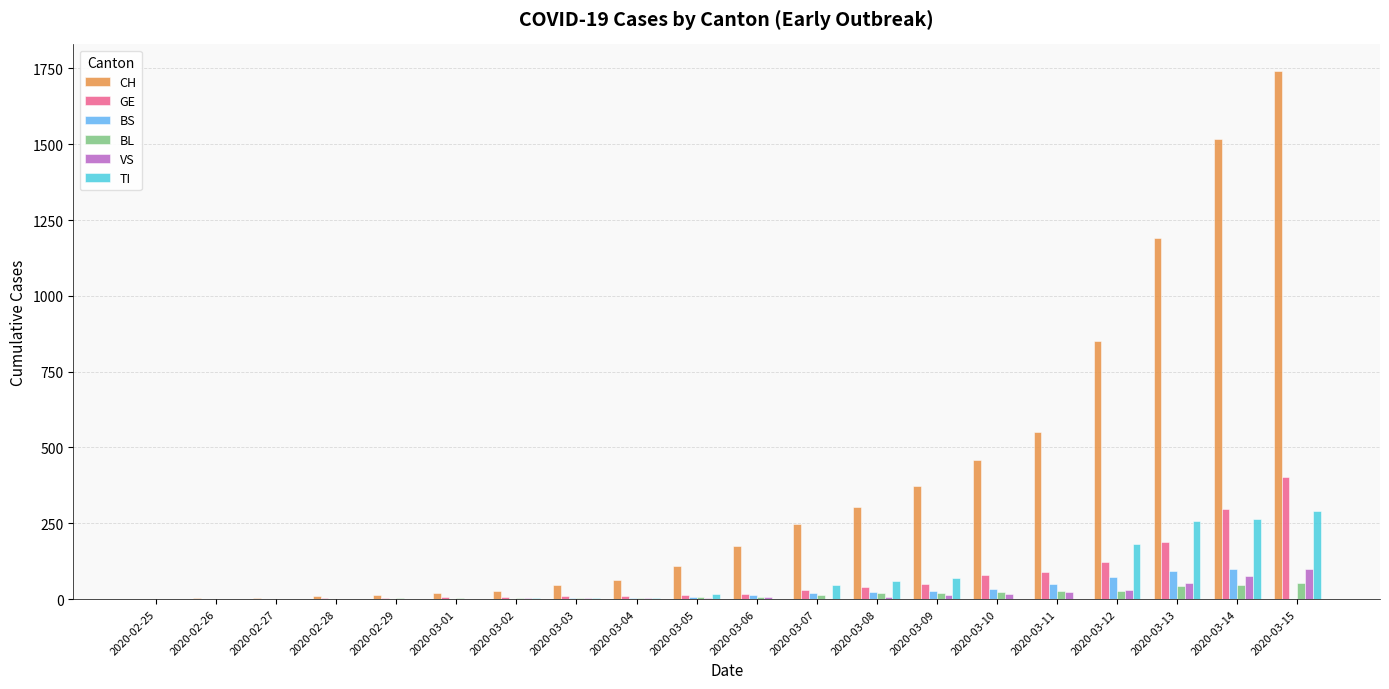

Which category has the highest value across all series?

2020-03-15